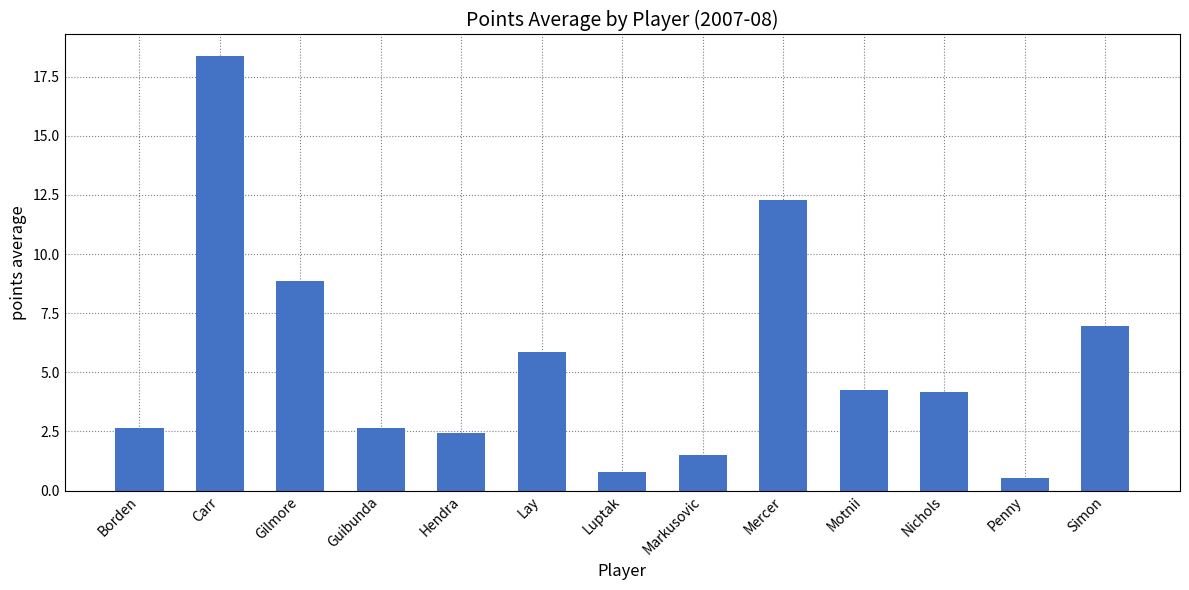

What is the sum of all values?

71.3